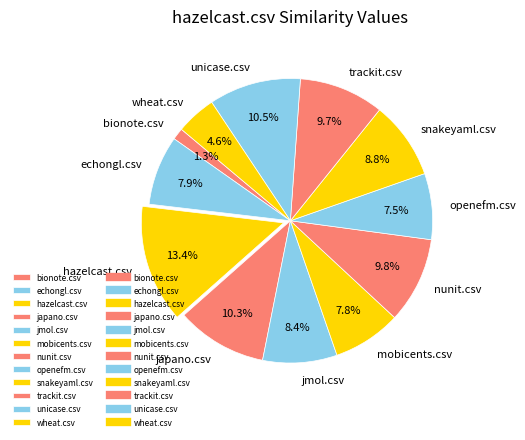

How many segments does this pie chart have?

12